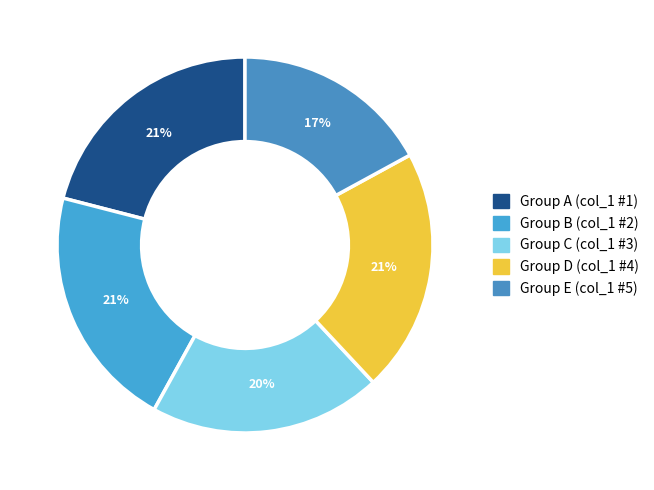

Which slice is the smallest?

Group E (col_1 #5)